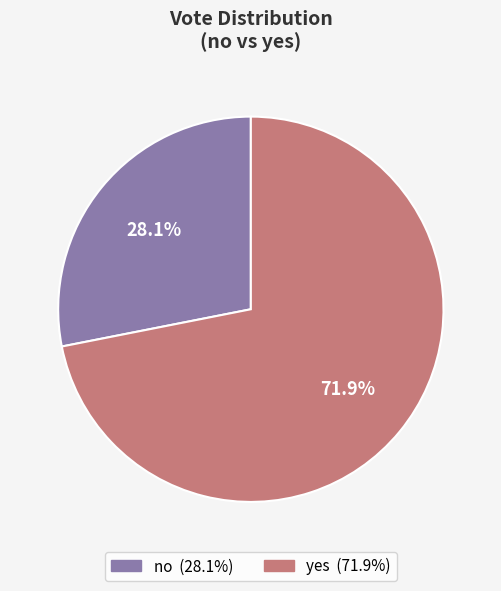

The no slice represents 35% of the pie. True or false?

False